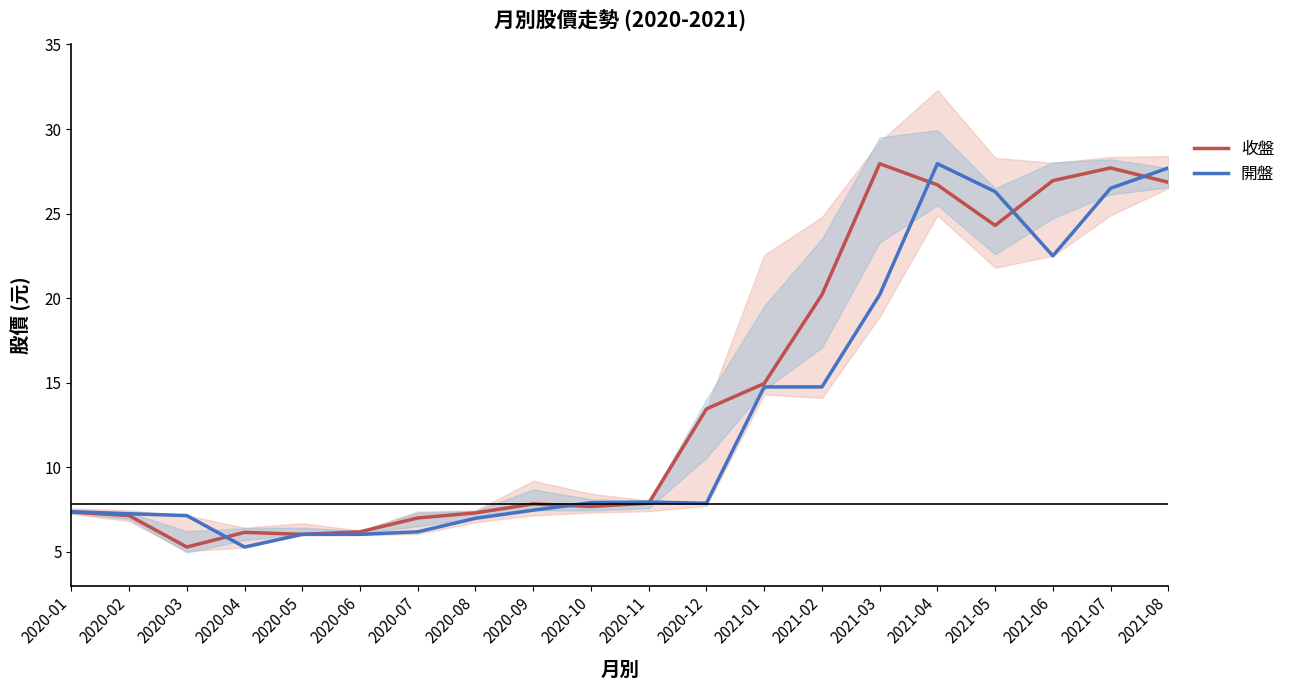

After their last crossing, which series has the higher values: 開盤 or 收盤?

開盤